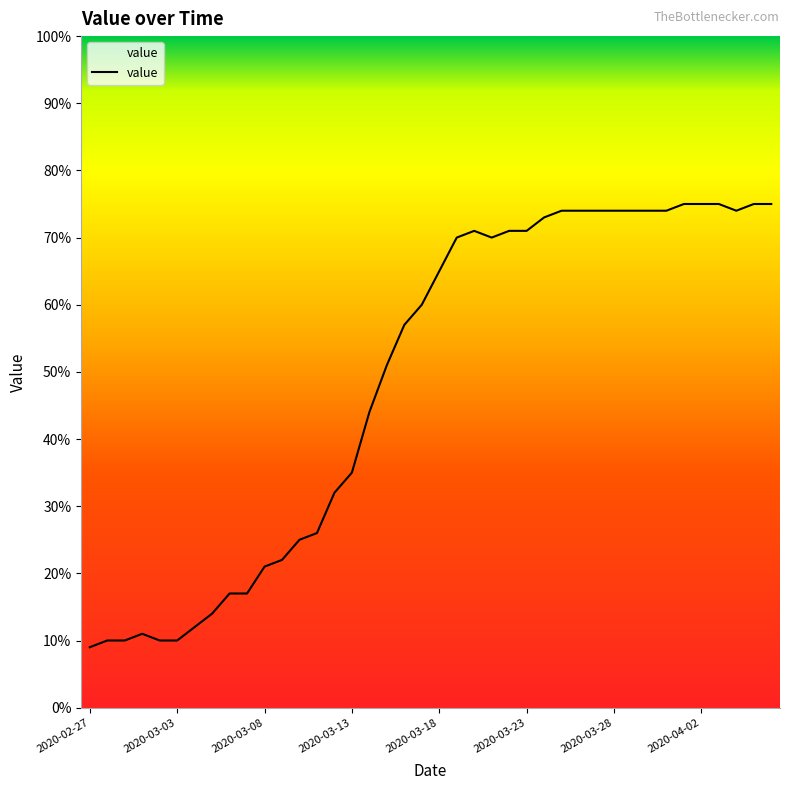

What is the minimum value shown in the chart?

9